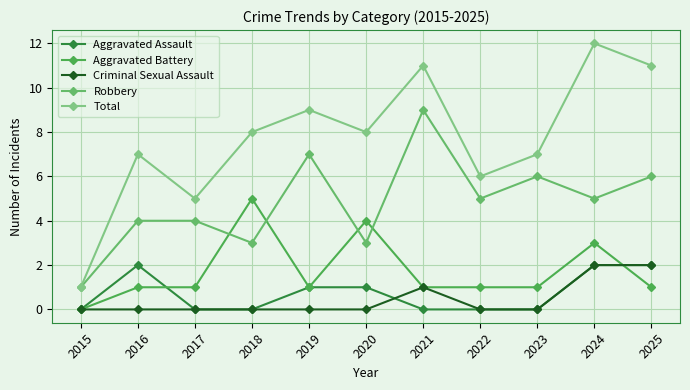

What is the difference between the maximum and minimum values in the Total series?

11